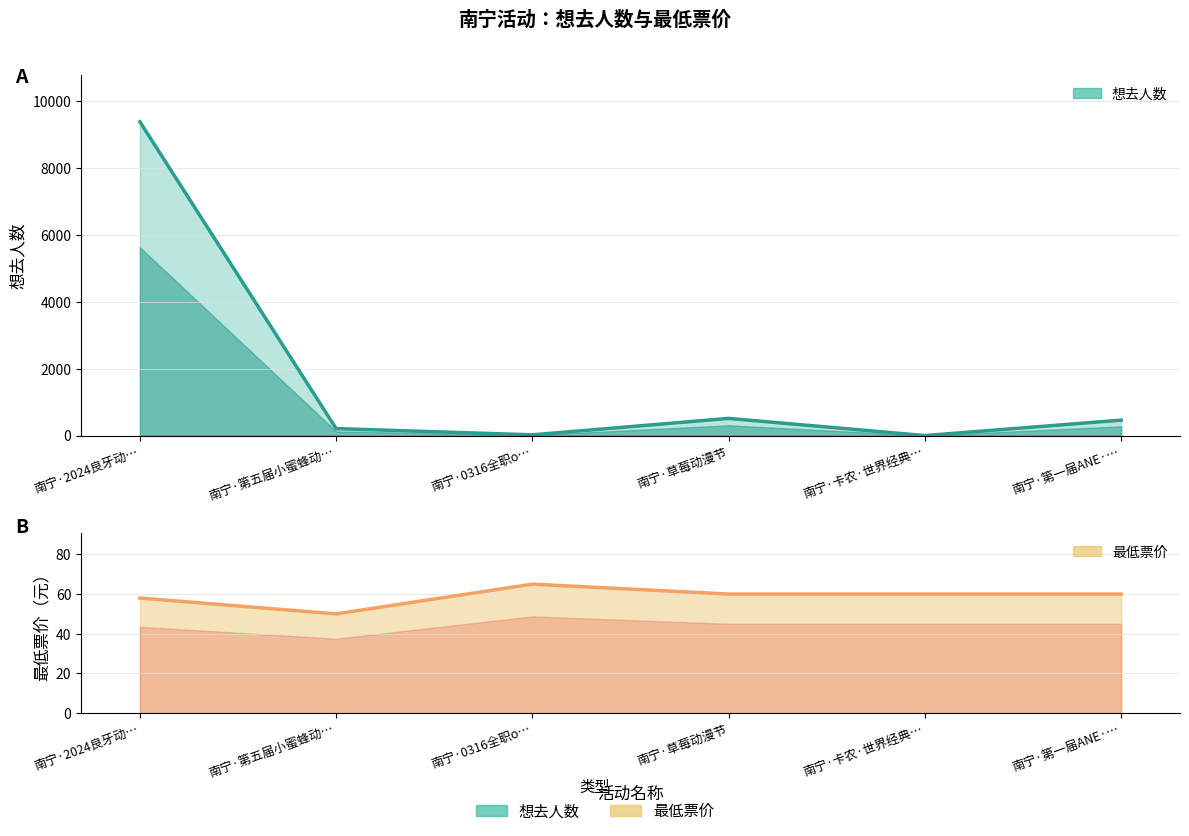

What is the difference between the maximum and minimum values in the 想去人数 series?

9377